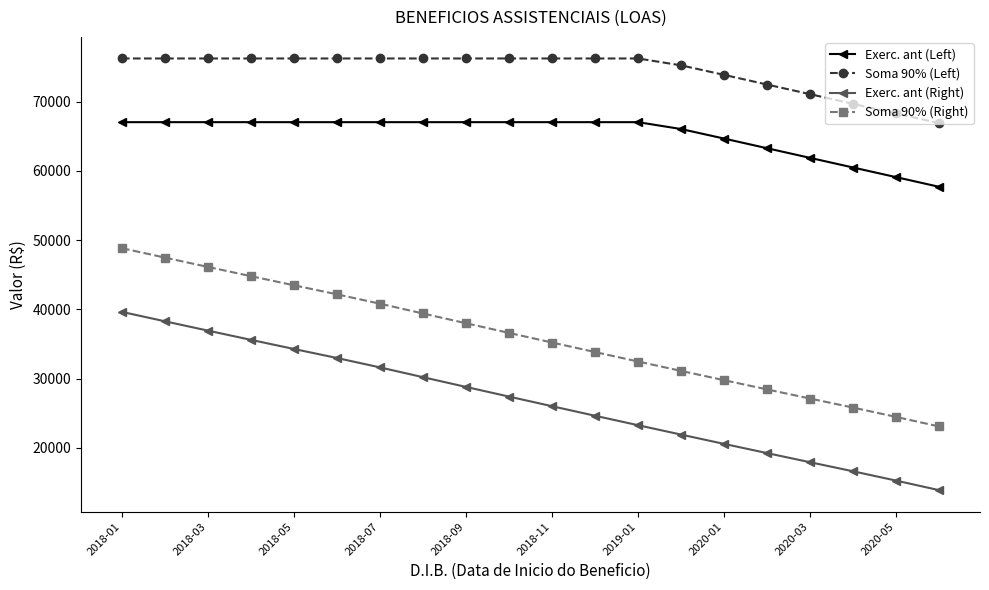

What is the difference between the maximum and second lowest values in the Soma 90% (Left) series?

7942.8